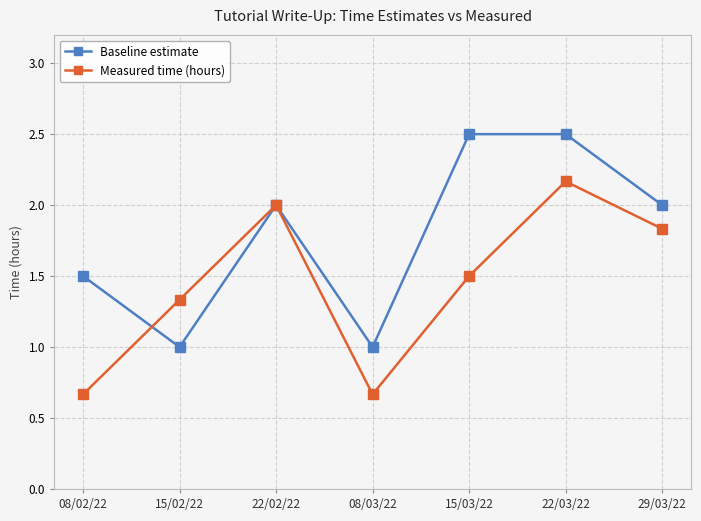

Between which two adjacent categories do Baseline estimate and Measured time (hours) first intersect?

08/02/22 and 15/02/22